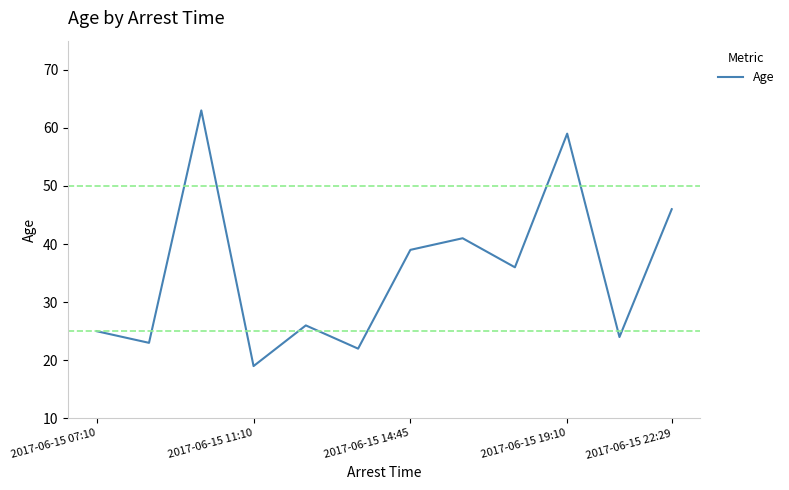

What is the minimum value shown in the chart?

19